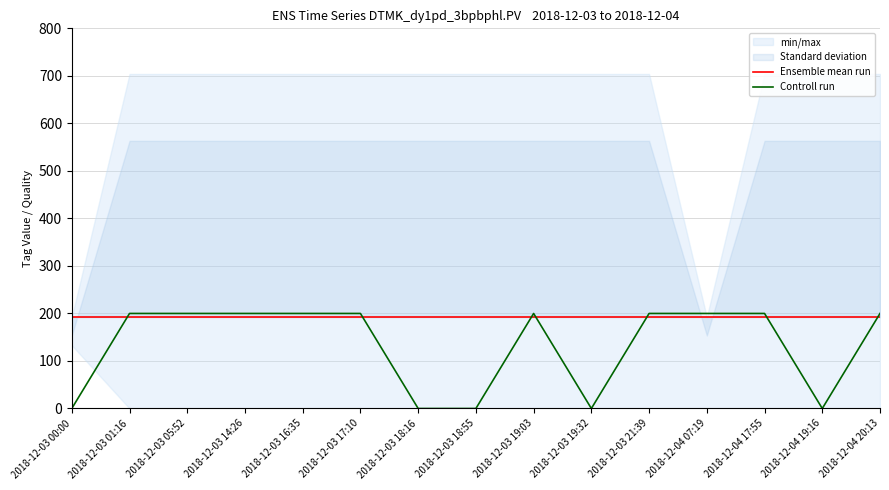

What is the value of the Ensemble mean run point at the 1st from the left?

192